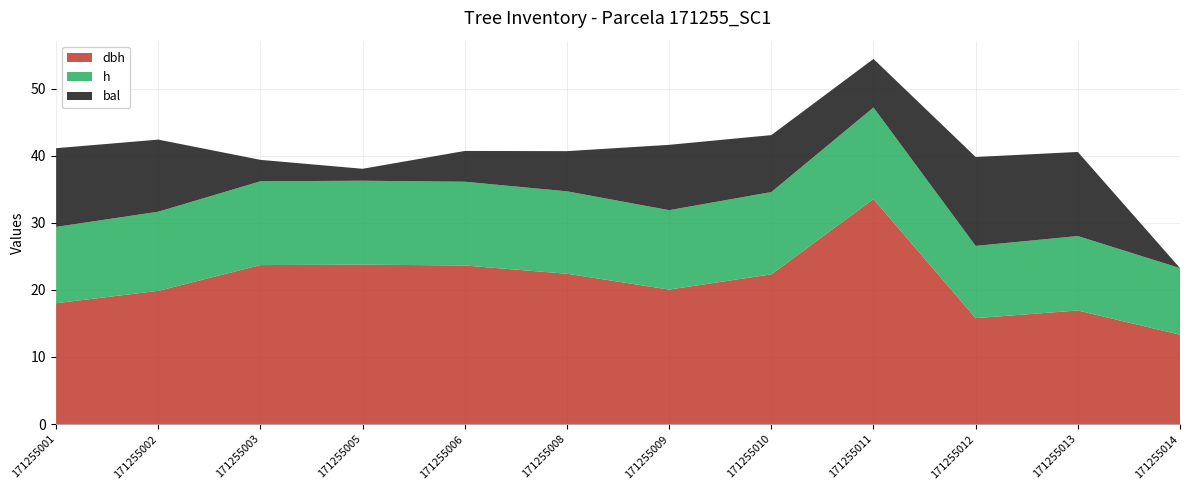

Reading left to right, transcribe all the data shown in this chart.

dbh: 171255001=18.0	171255002=19.9	171255003=23.7	171255005=23.8	171255006=23.6	171255008=22.4	171255009=20.1	171255010=22.3	171255011=33.5	171255012=15.8	171255013=16.9	171255014=13.3
h: 171255001=11.4	171255002=11.8	171255003=12.5	171255005=12.5	171255006=12.5	171255008=12.3	171255009=11.8	171255010=12.3	171255011=13.7	171255012=10.8	171255013=11.1	171255014=9.9
bal: 171255001=11.7	171255002=10.8	171255003=3.2	171255005=1.8	171255006=4.6	171255008=6.0	171255009=9.7	171255010=8.5	171255011=7.2	171255012=13.3	171255013=12.5	171255014=0.0